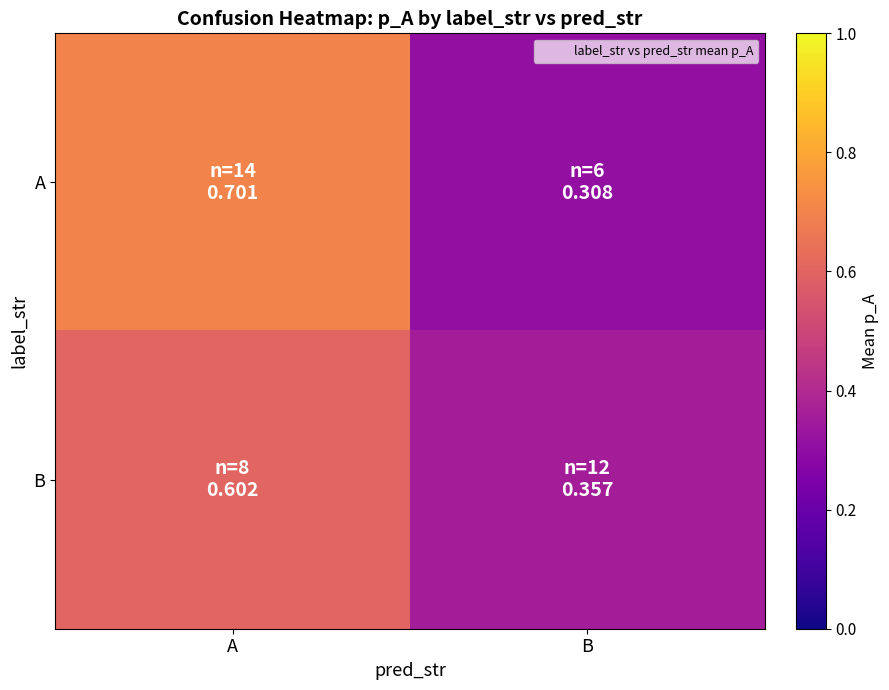

Reading right to left, list all the values displayed in this chart.

A: B=0.3	A=0.7
B: B=0.4	A=0.6